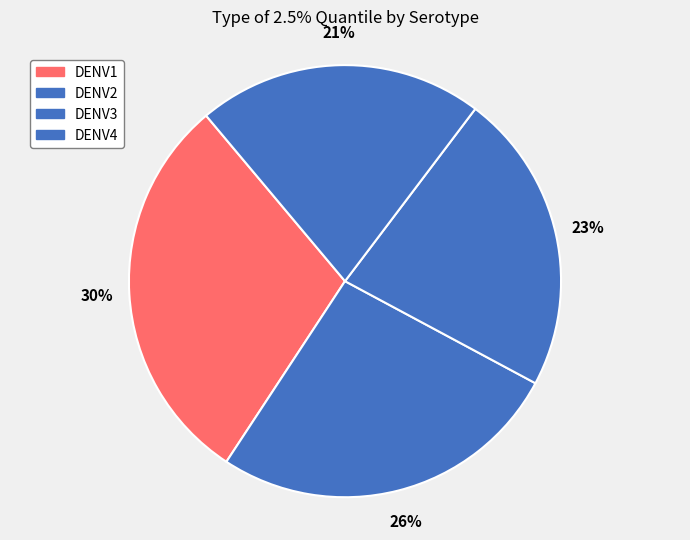

Do DENV1 and DENV4 together represent more than half of the pie?

Yes